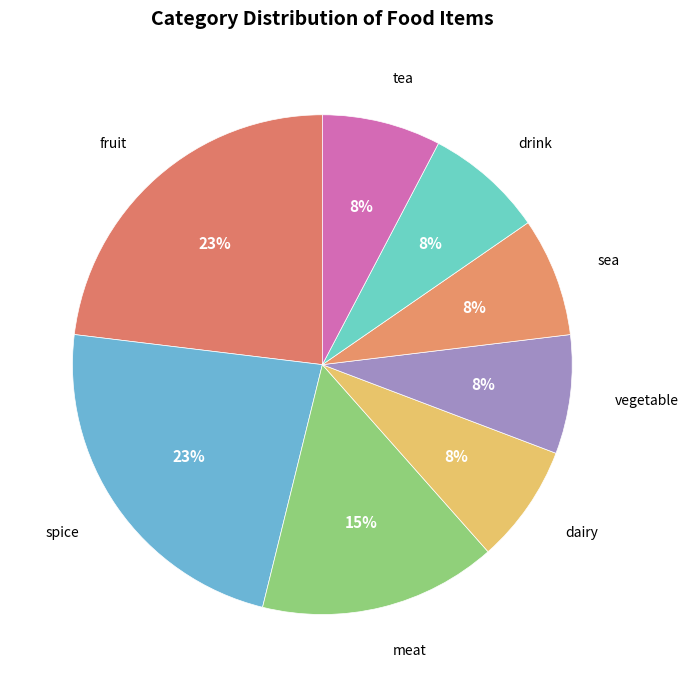

To the nearest percent, what percentage of the pie is vegetable?

8%